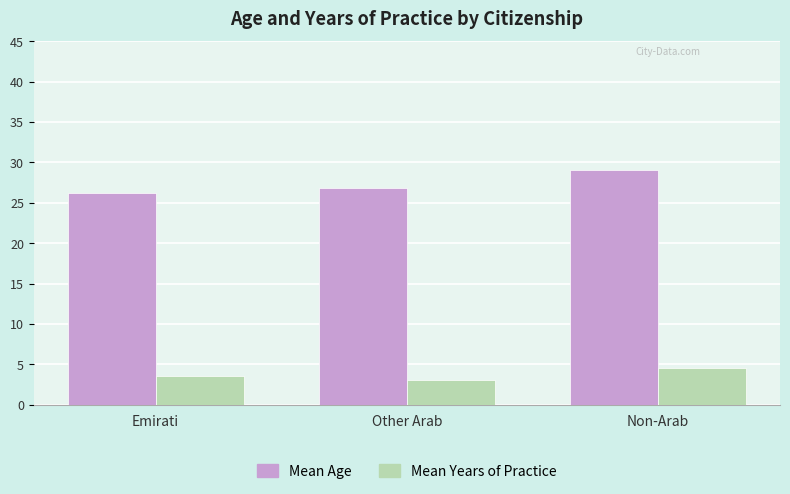

Which series has the largest range (max minus min)?

Mean Age